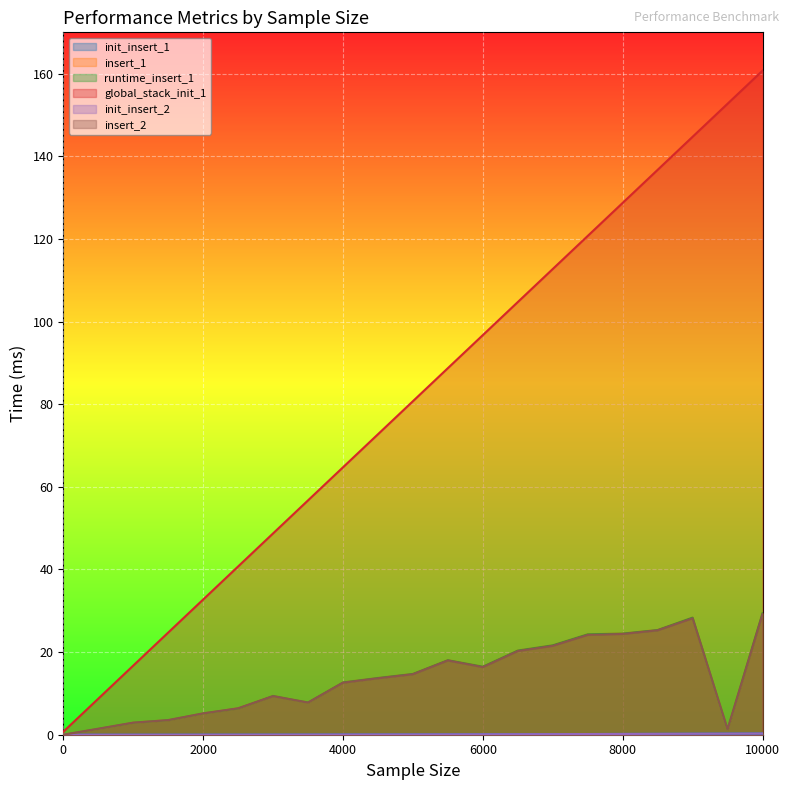

Which series has the largest range (max minus min)?

global_stack_init_1